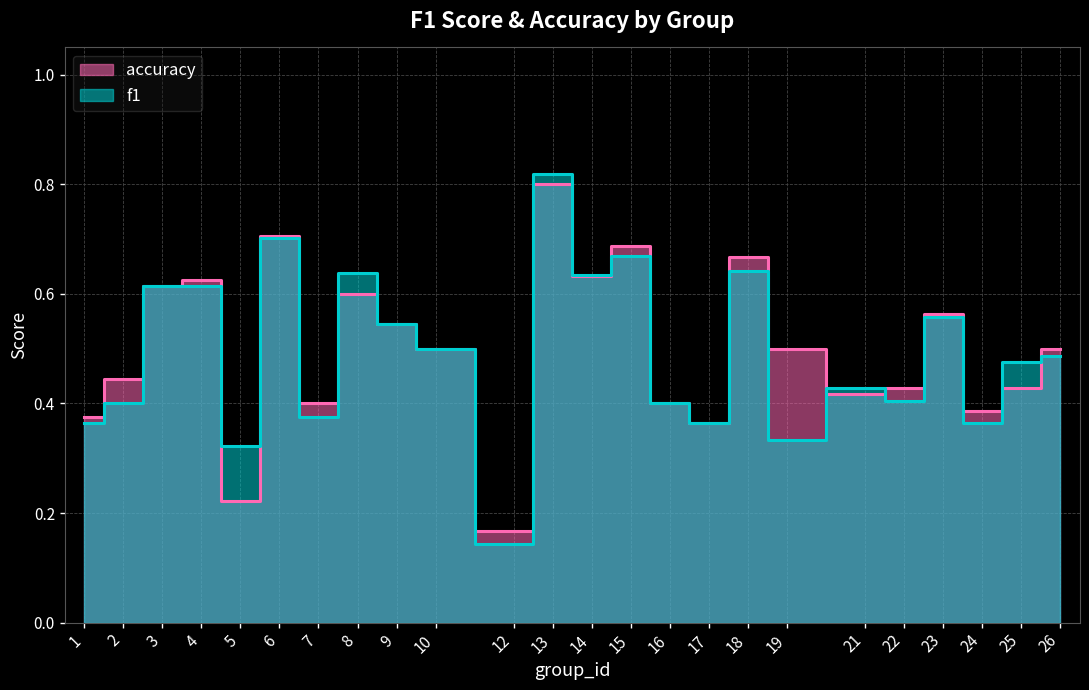

At which category does accuracy reach its first local valley?

5